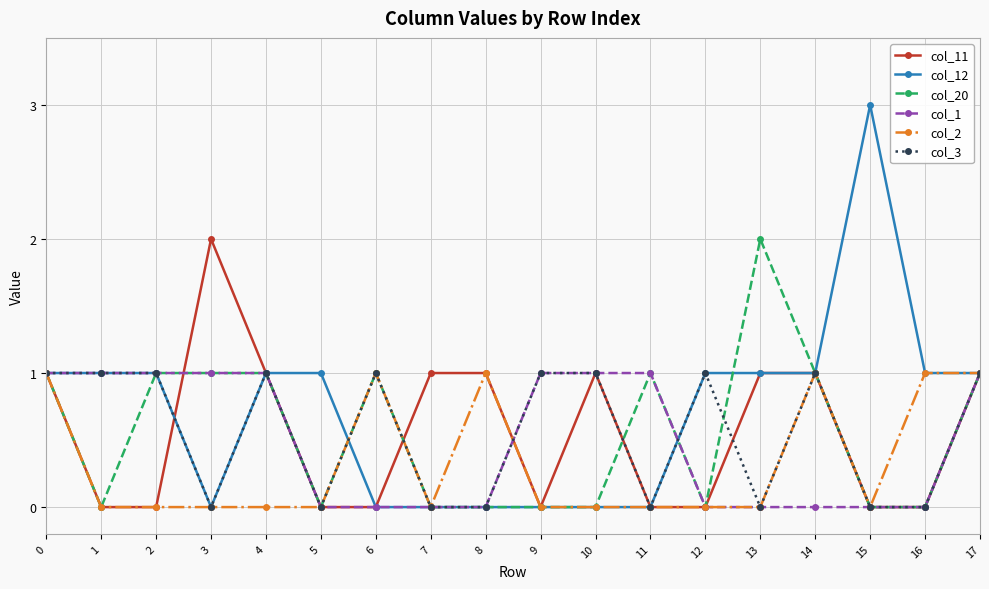

Which category has the highest value across all series?

15